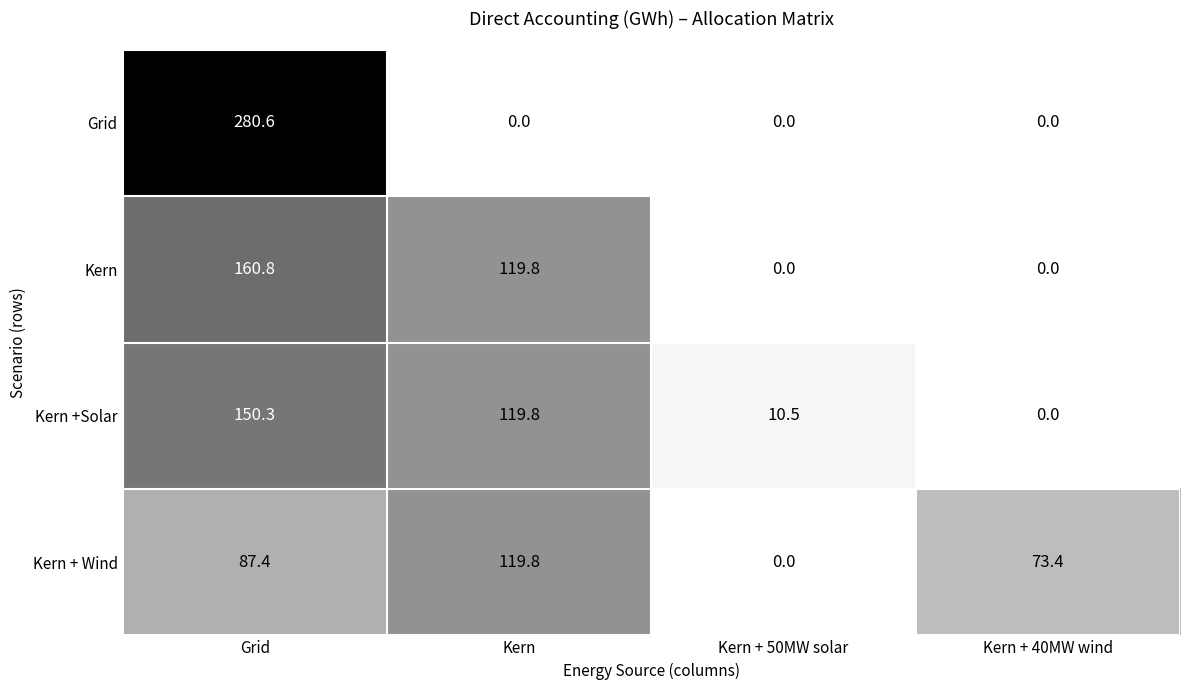

What is the maximum value shown in the chart?

280.6